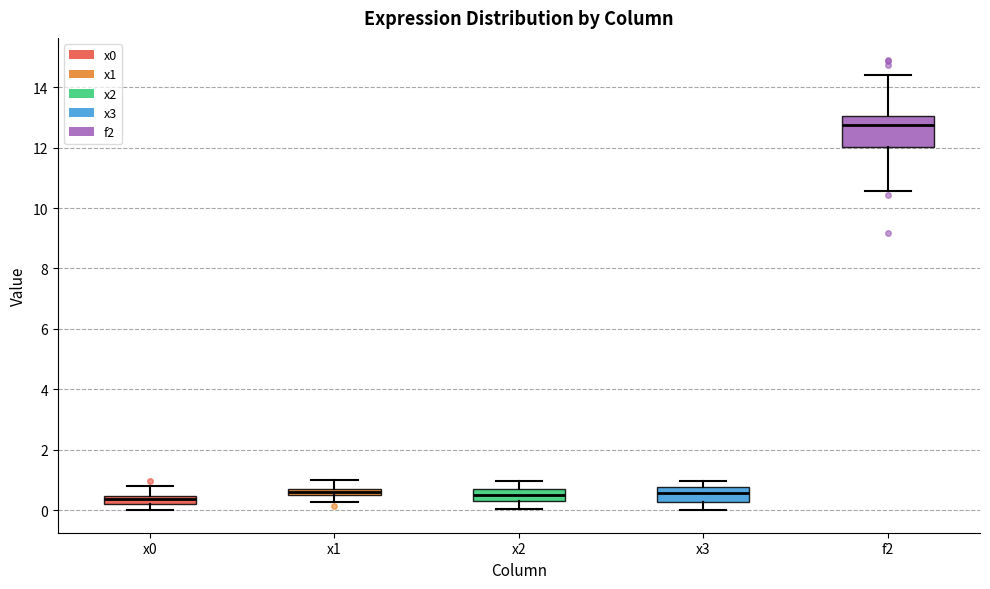

Which box has the highest median line?

f2